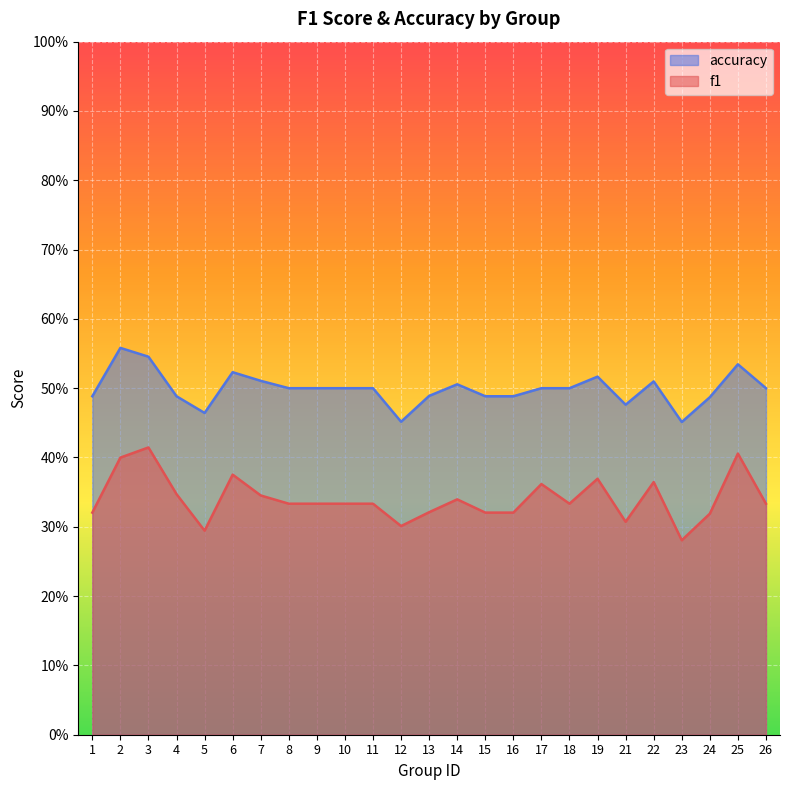

Which series changed the most between 15 and 24?

f1